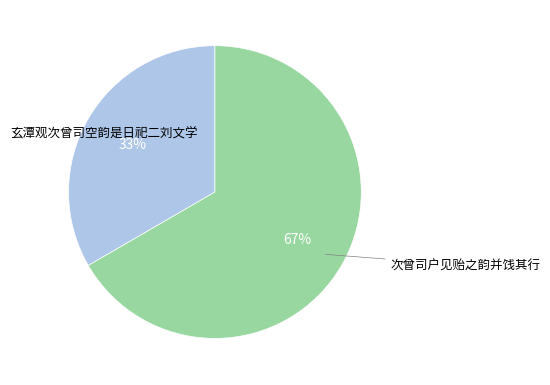

How many segments does this pie chart have?

2